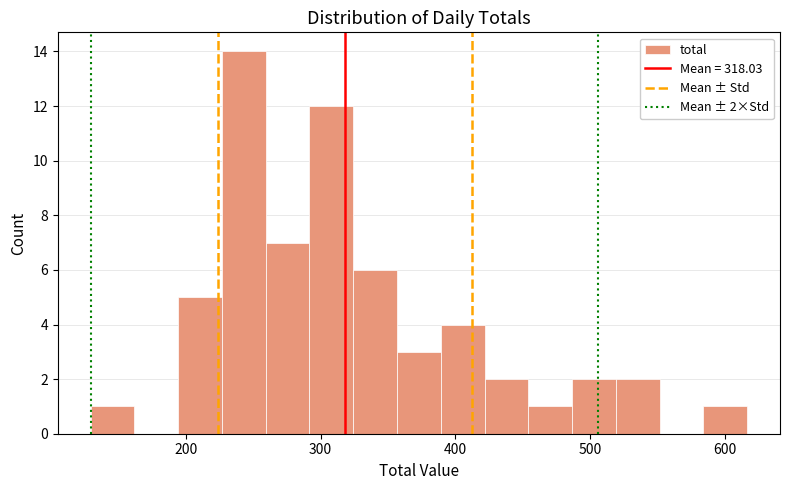

Around what value on the x-axis is the tallest bar? Give the approximate position of its centre, as read against the axis.

240